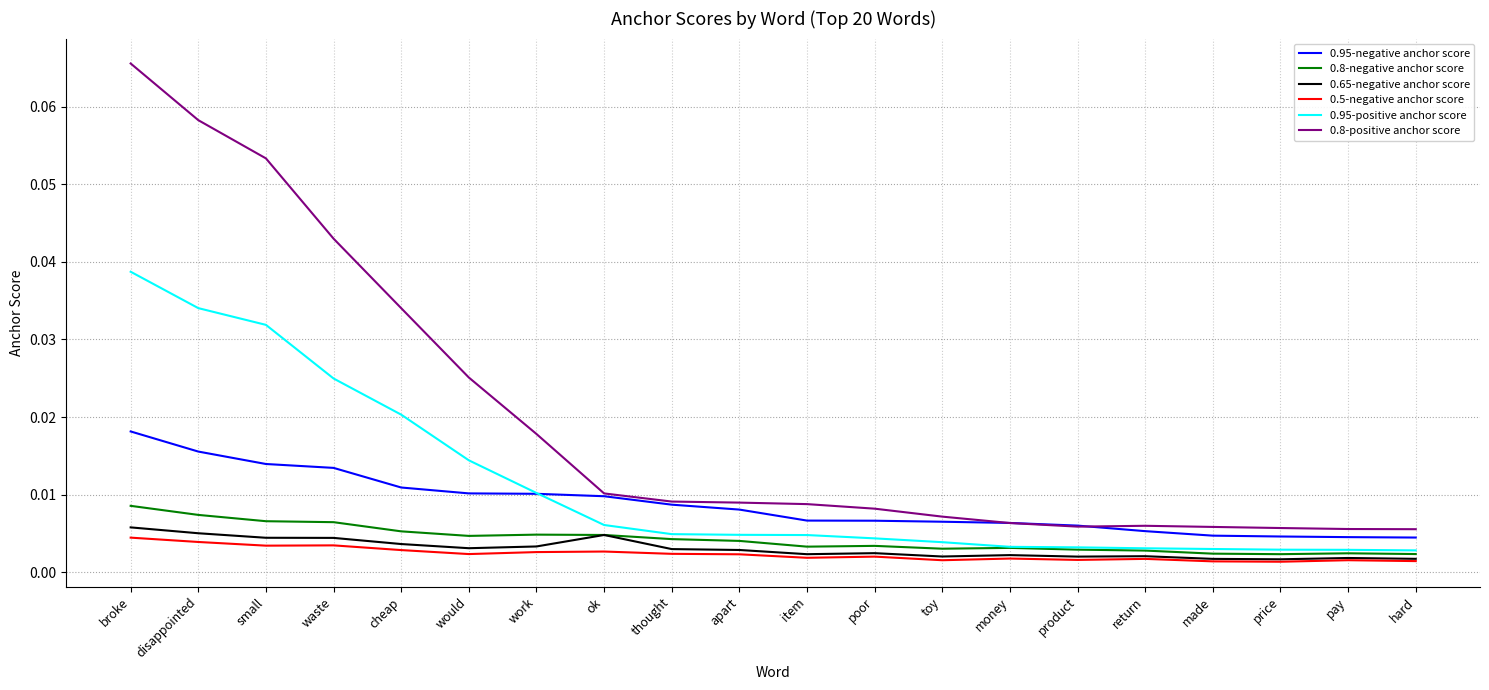

What position from the left is poor?

12